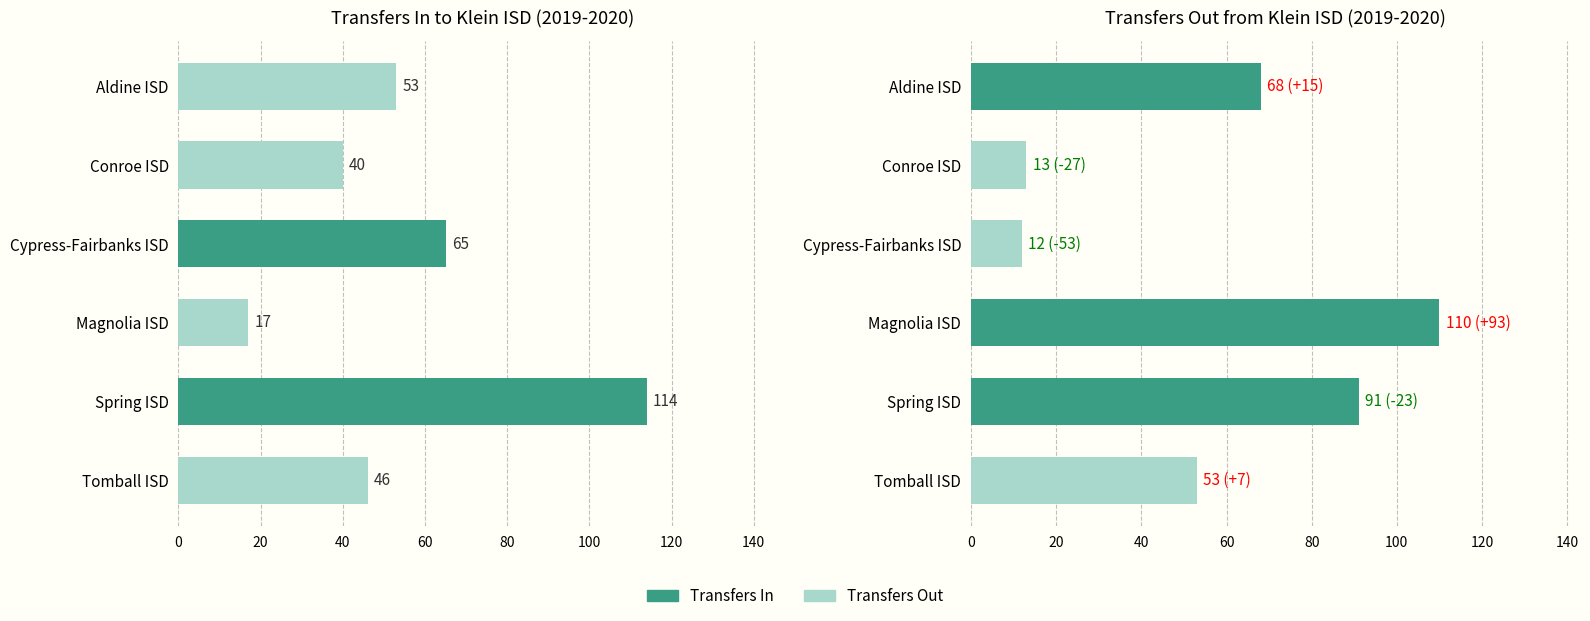

How many data points in Transfers Out are less than 68?

3